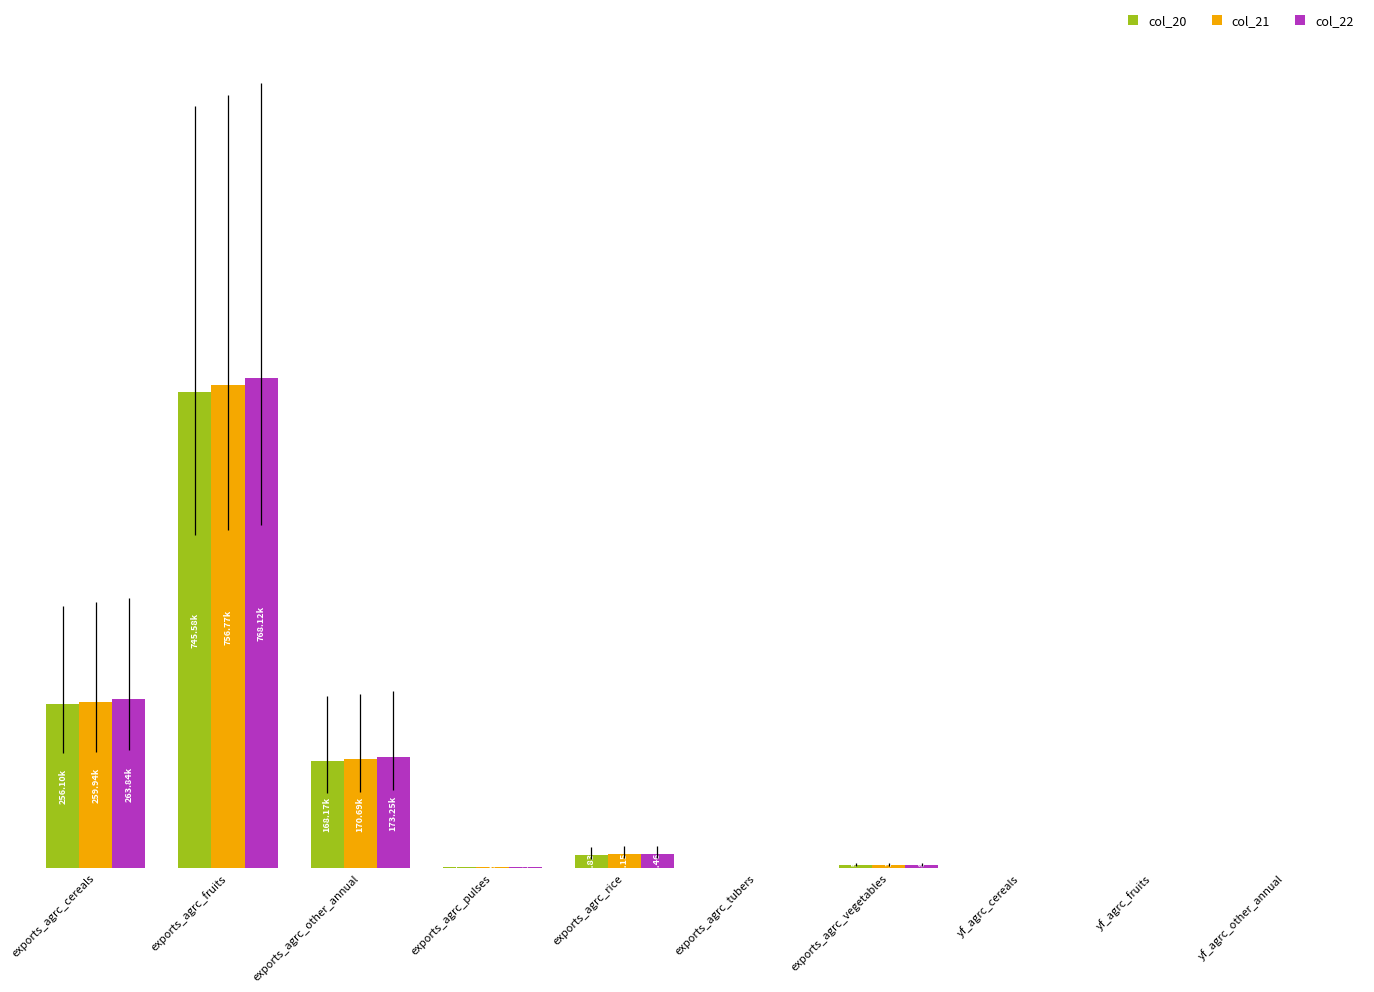

Does the chart contain stacked bars?

No